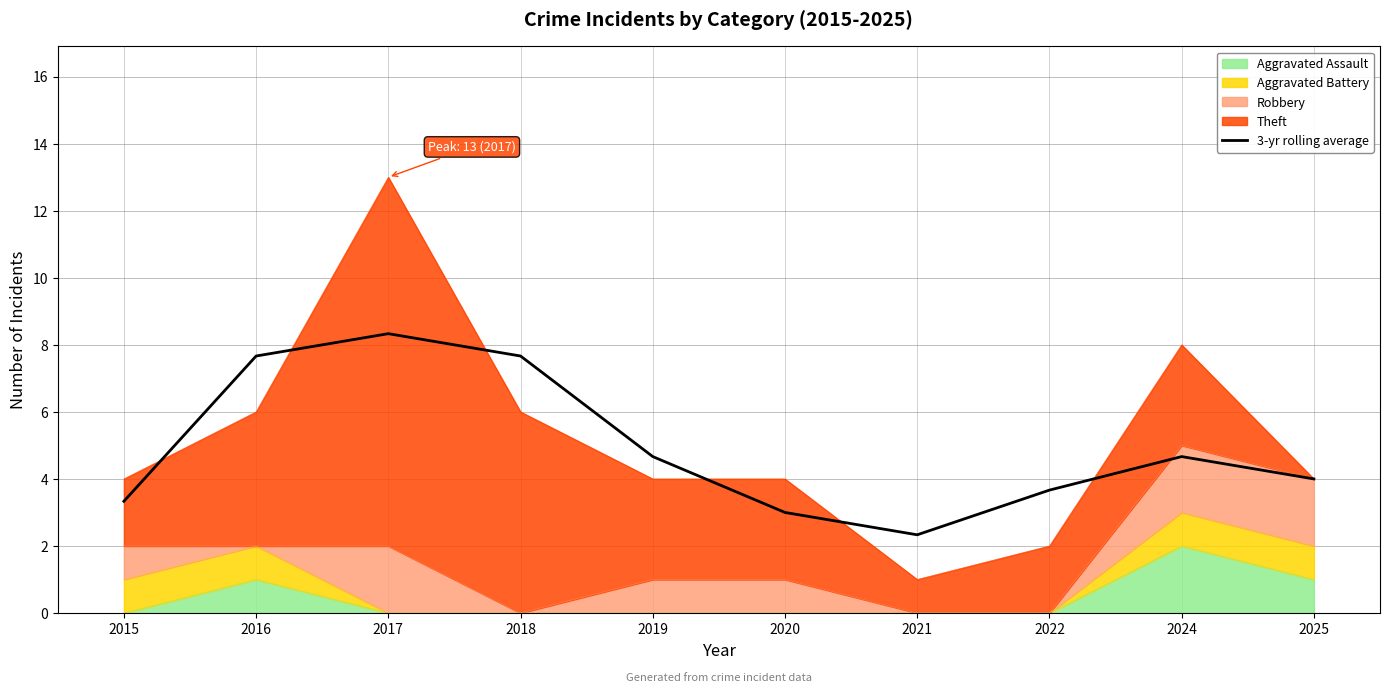

Where is the first local maximum?

2017